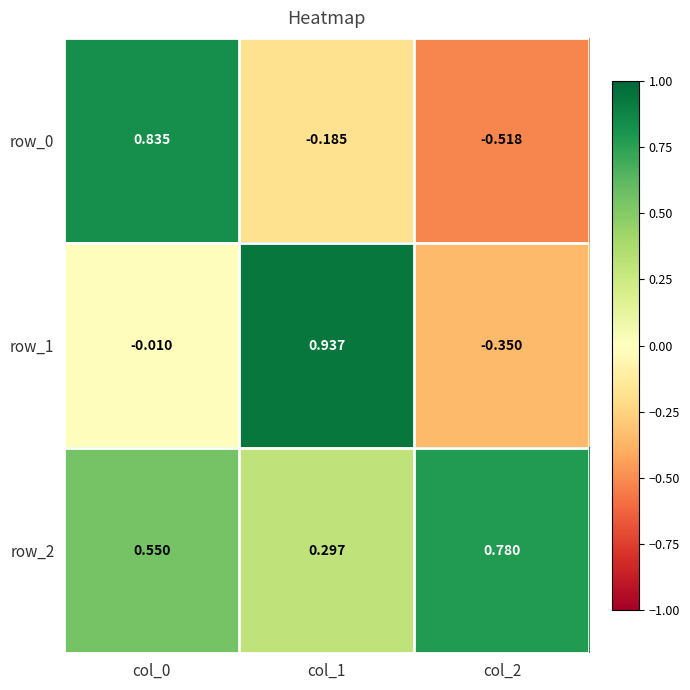

Is the value of row_0 at col_2 greater than the value of row_1 at col_2?

No